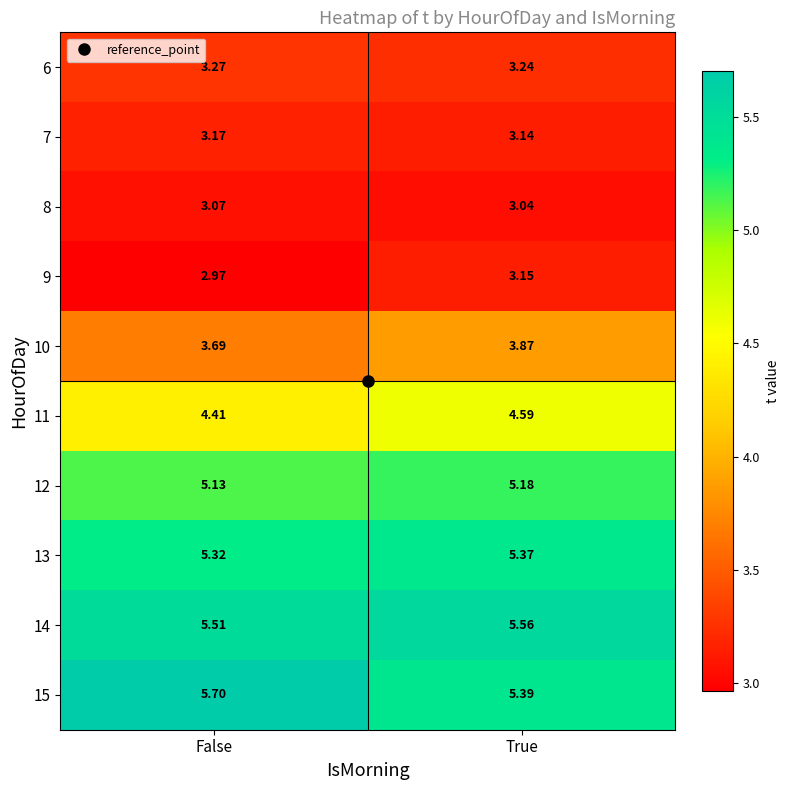

Which series has the widest spread of values?

15